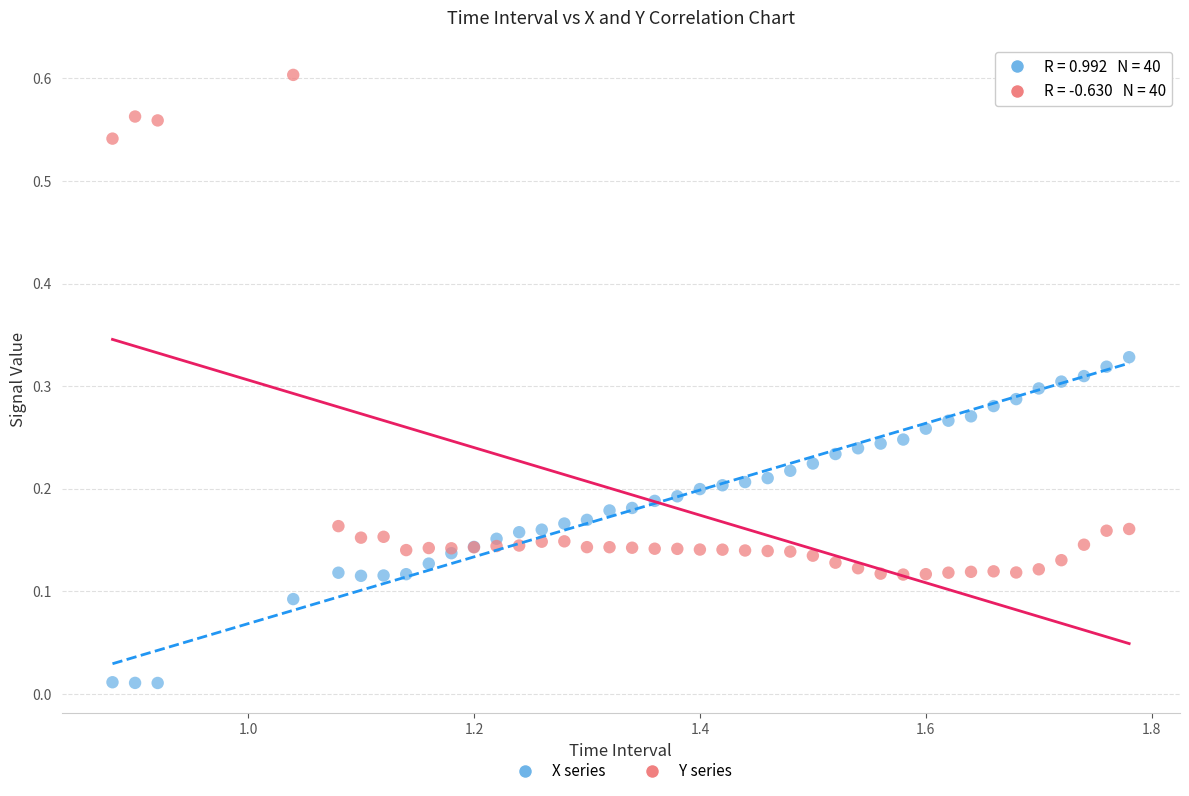

Which series reaches the maximum Y coordinate?

Y series